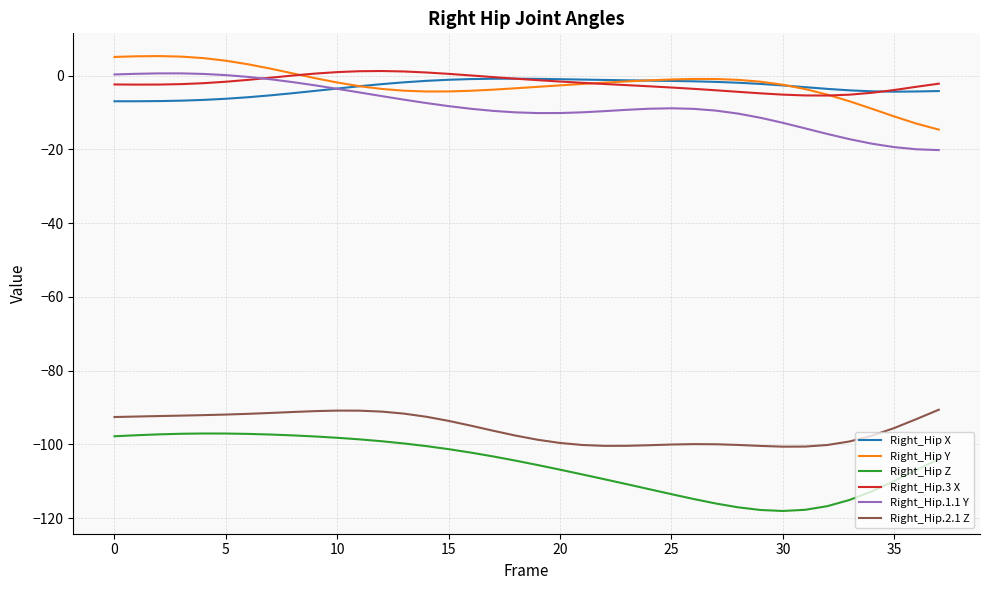

What is the smallest value displayed?

-118.1